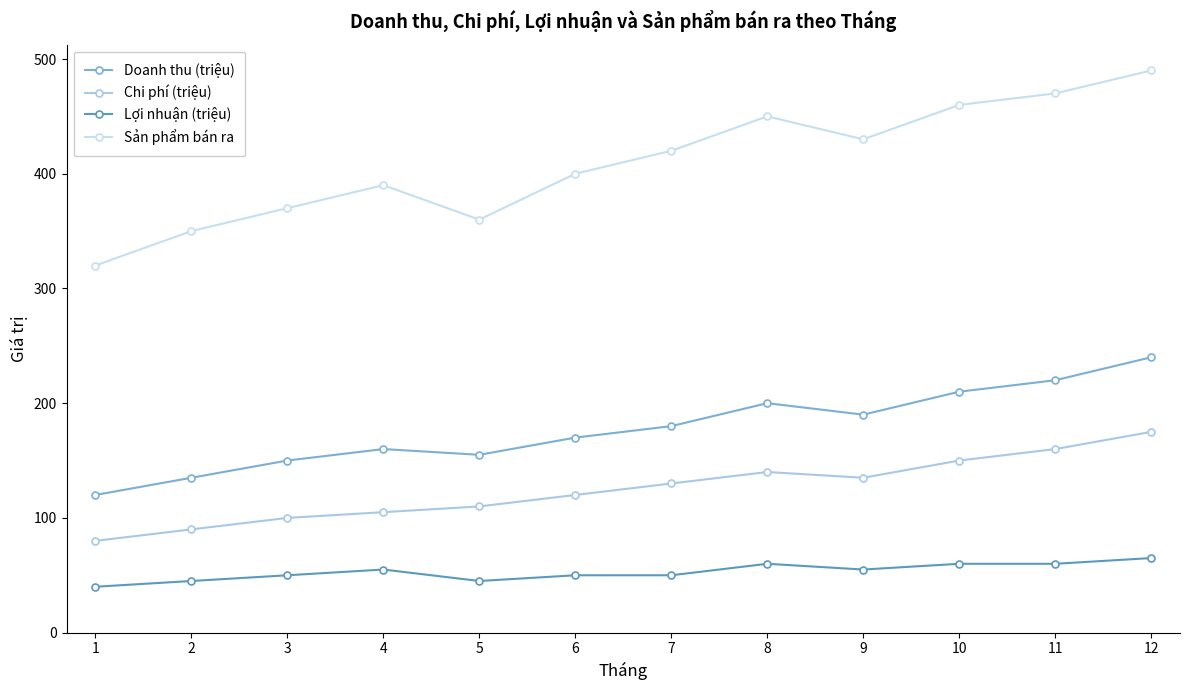

What is the difference between the Chi phí (triệu) values at 3 and 6?

20